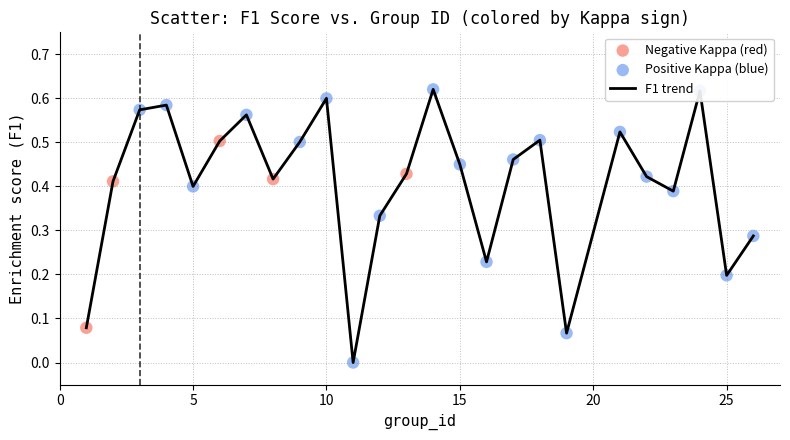

How many lines are shown in the chart?

1